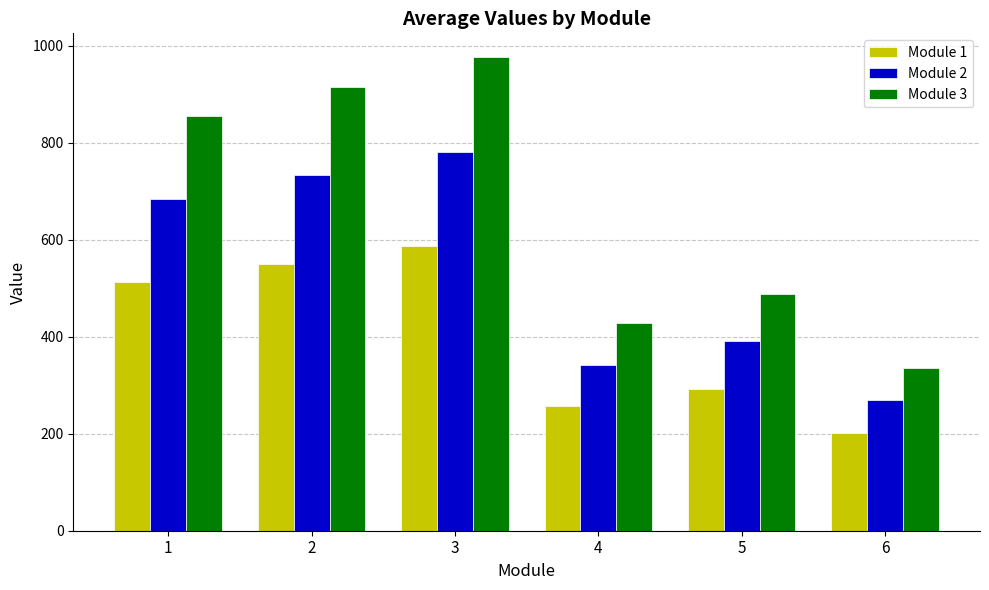

List the labels in order of Module 2 value, smallest first.

6, 4, 5, 1, 2, 3